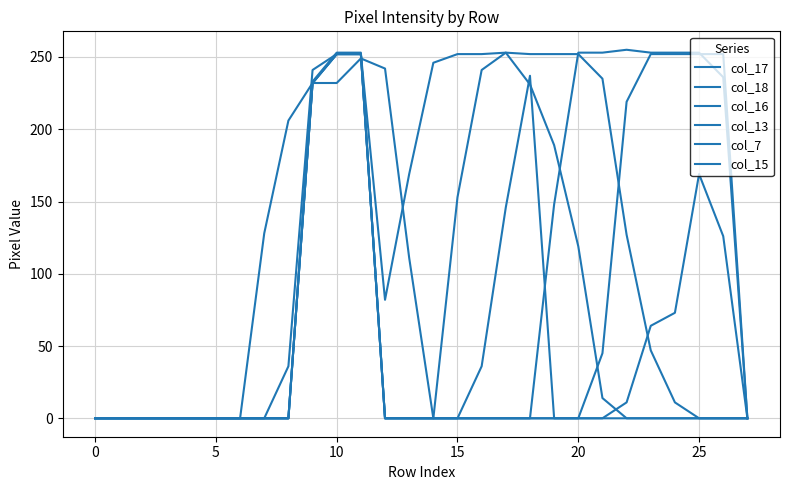

True or false: col_18 and col_17 cross at least once.

False